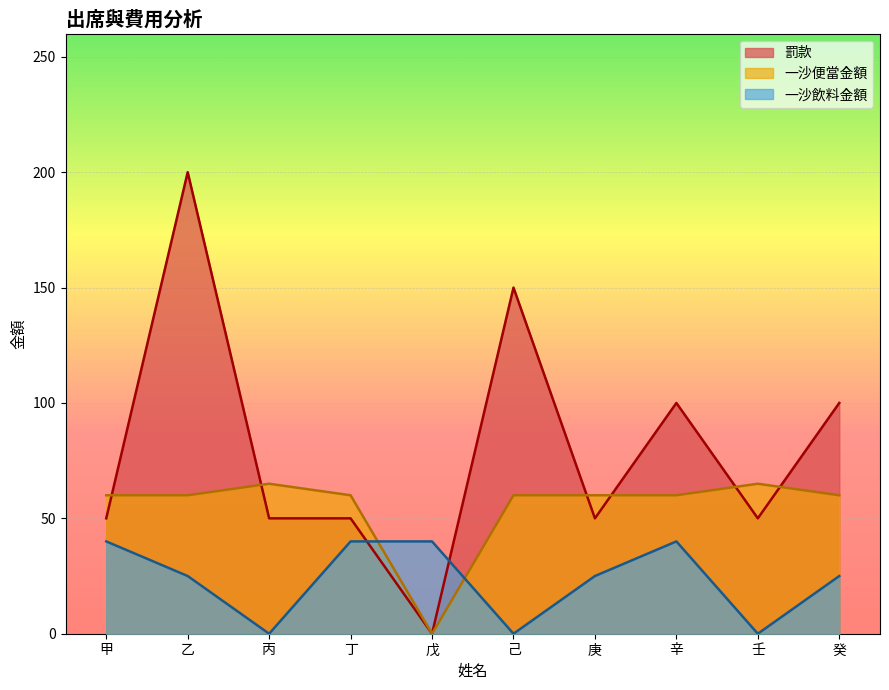

List the labels in order of 一沙飲料金額 value, smallest first.

丙, 己, 壬, 乙, 庚, 癸, 甲, 丁, 戊, 辛